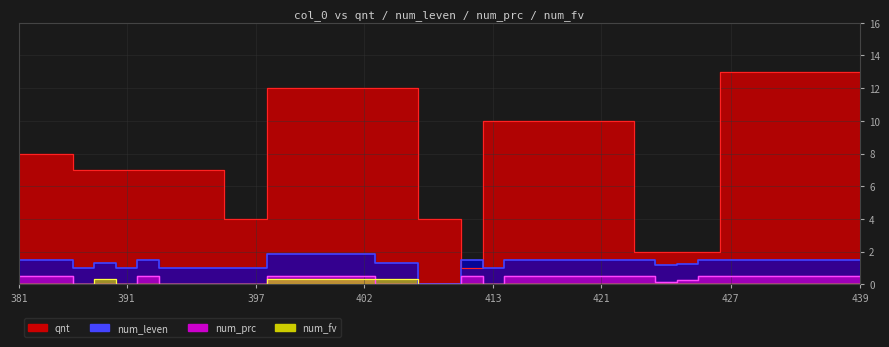

How many num_prc values are between 0 and 1?

40